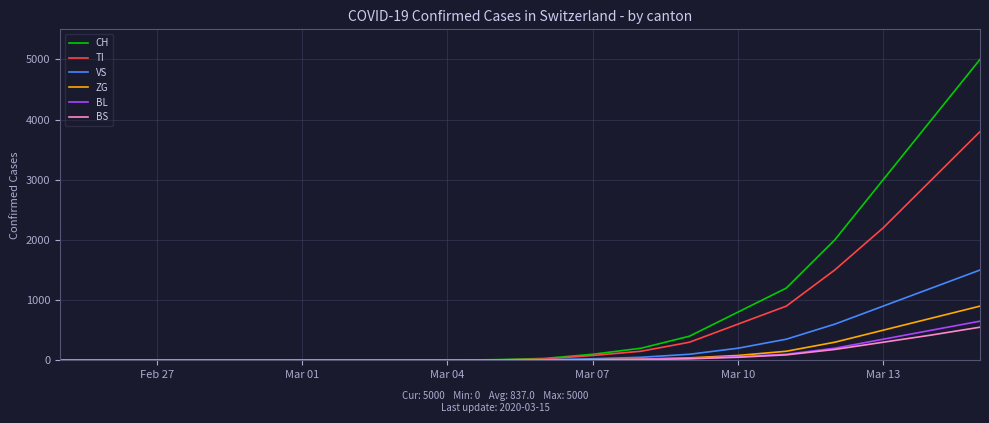

What is the greatest value displayed?

5000